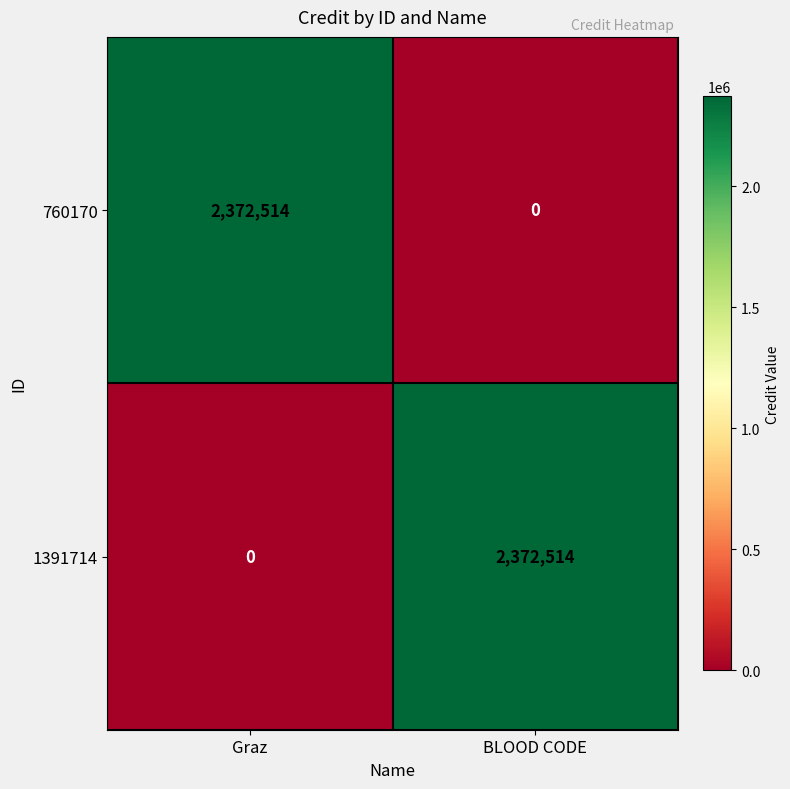

What is the sum of the 760170 values at Graz and BLOOD CODE?

2372514